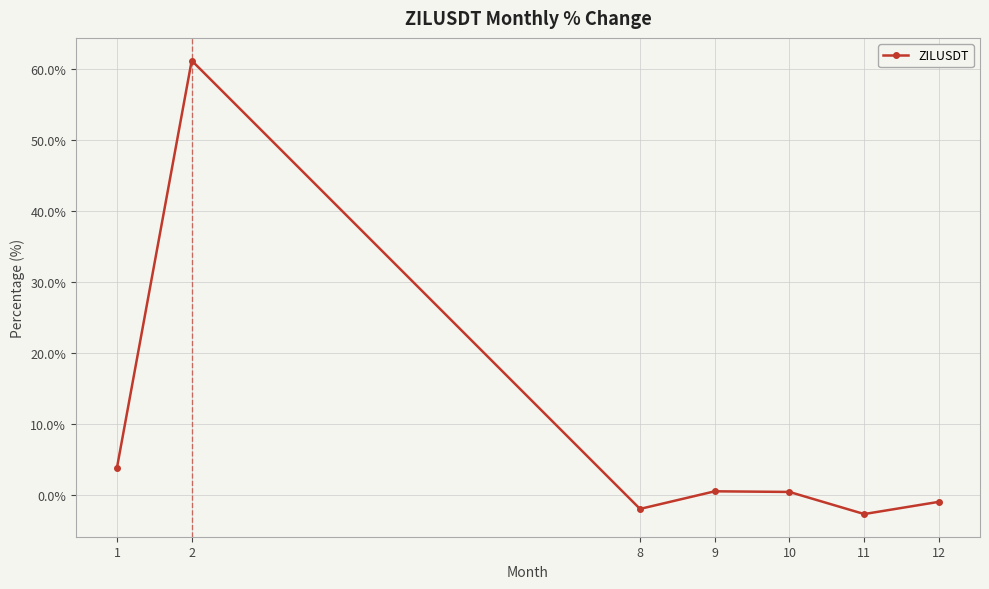

What is the approximate value at 8?

-2.0